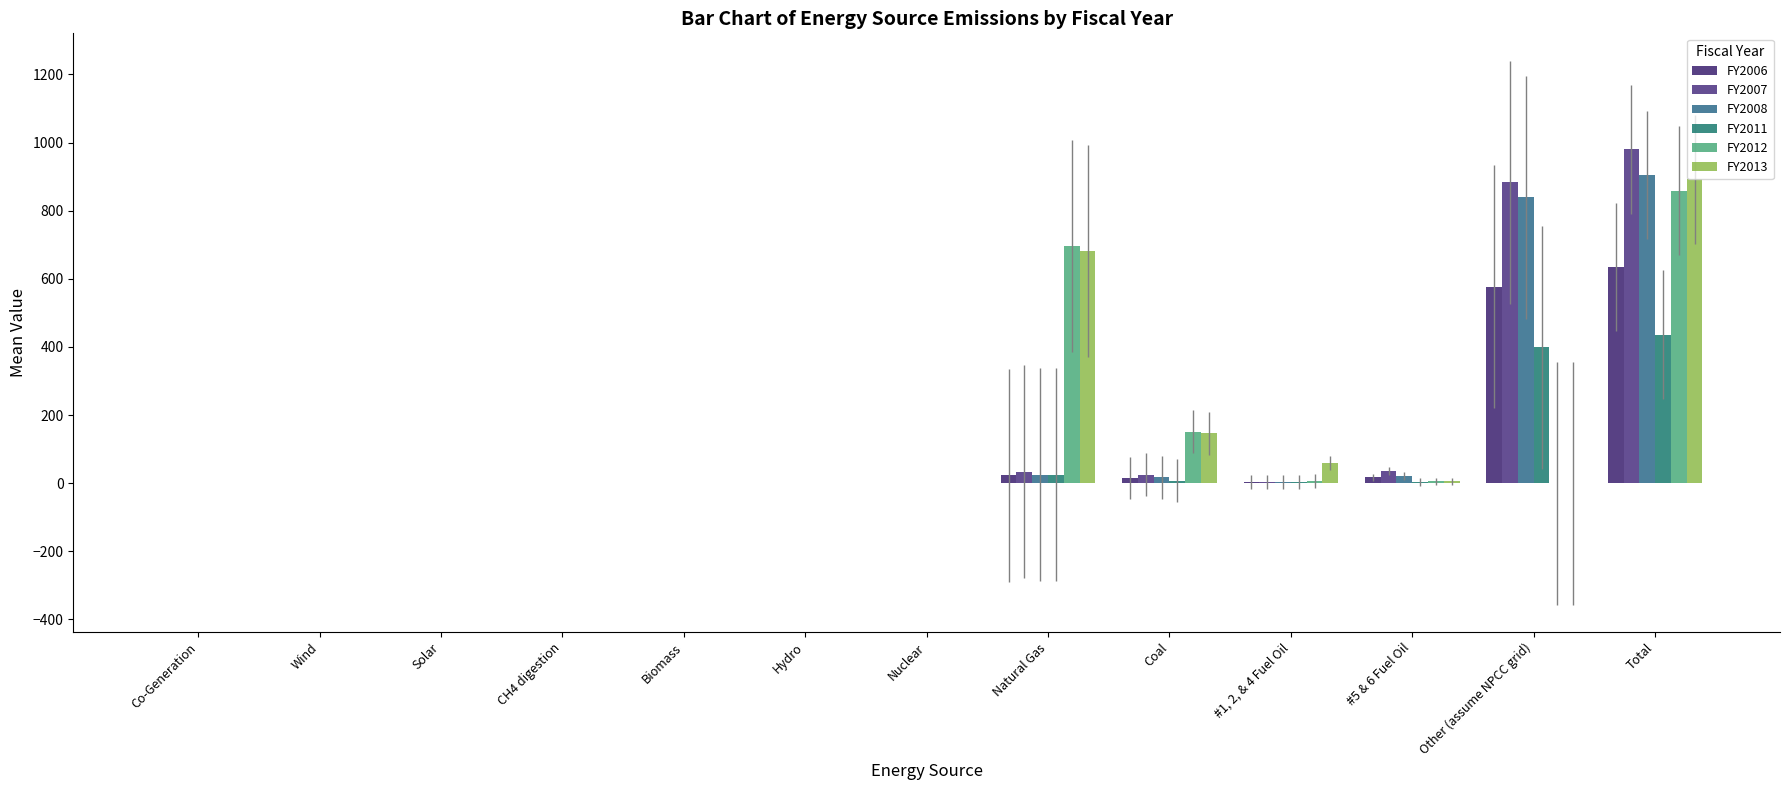

What is the sum of all FY2006 values?

1270